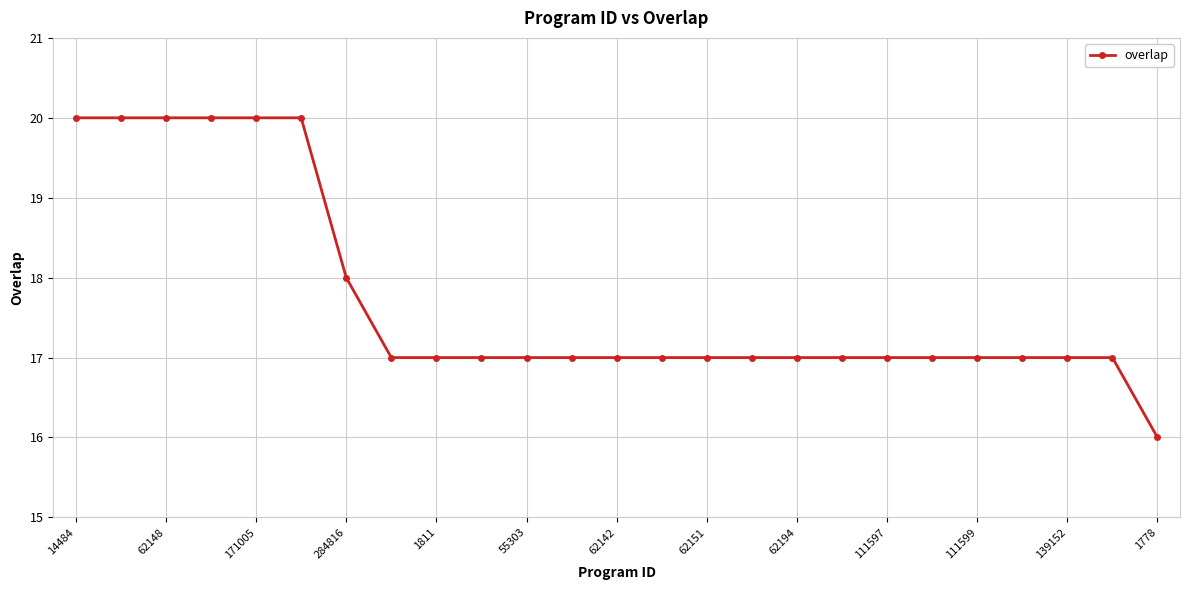

How many values are between 17 and 18?

18